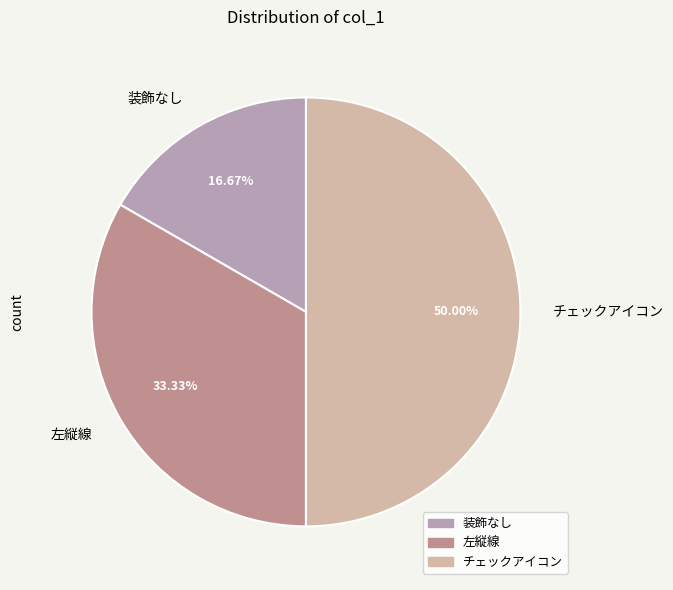

Rank the categories by value from highest to lowest.

チェックアイコン, 左縦線, 装飾なし